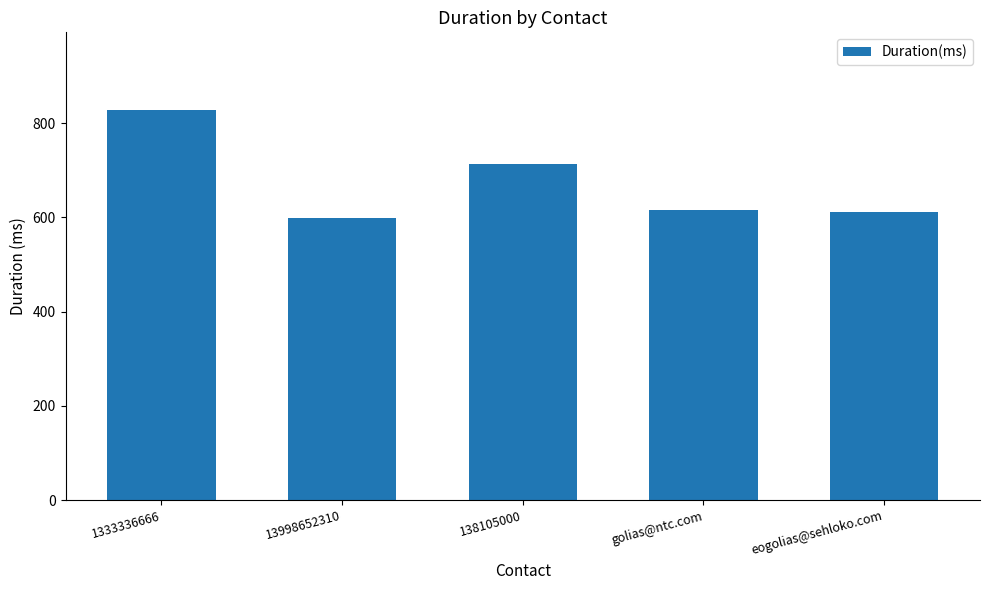

What is the change in value from 1333336666 to 13998652310?

-229